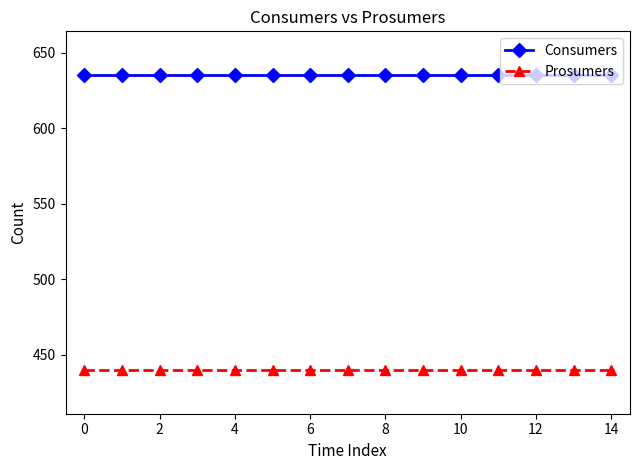

What are all the series names shown in the legend?

Consumers, Prosumers